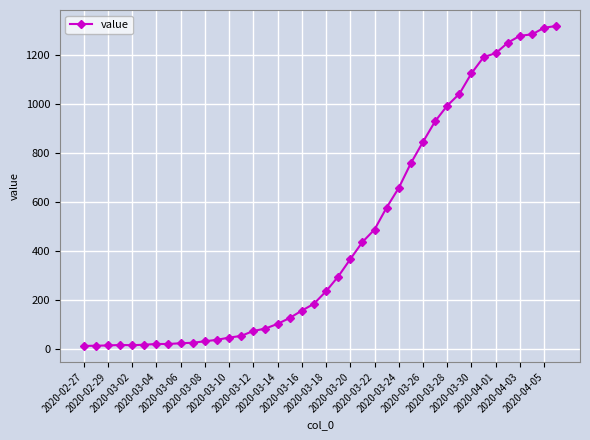

What is the greatest value displayed?

1319